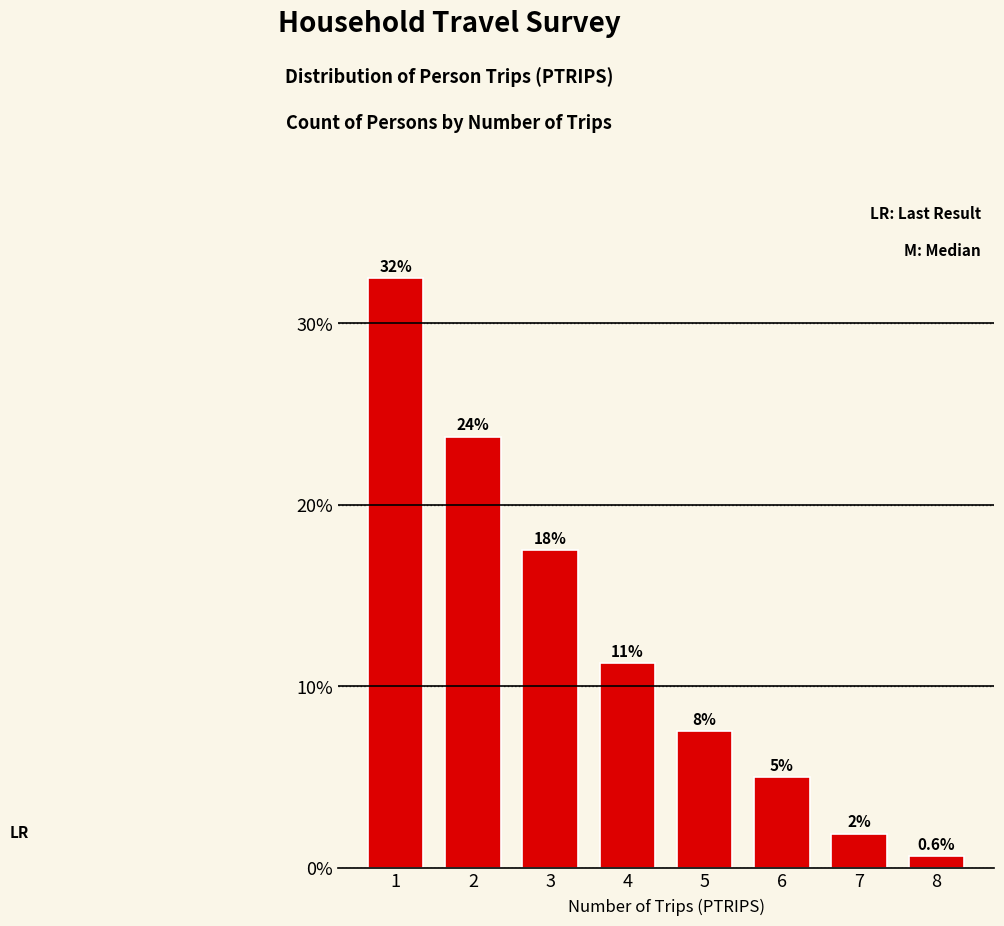

What is the sum of all values?

1.0